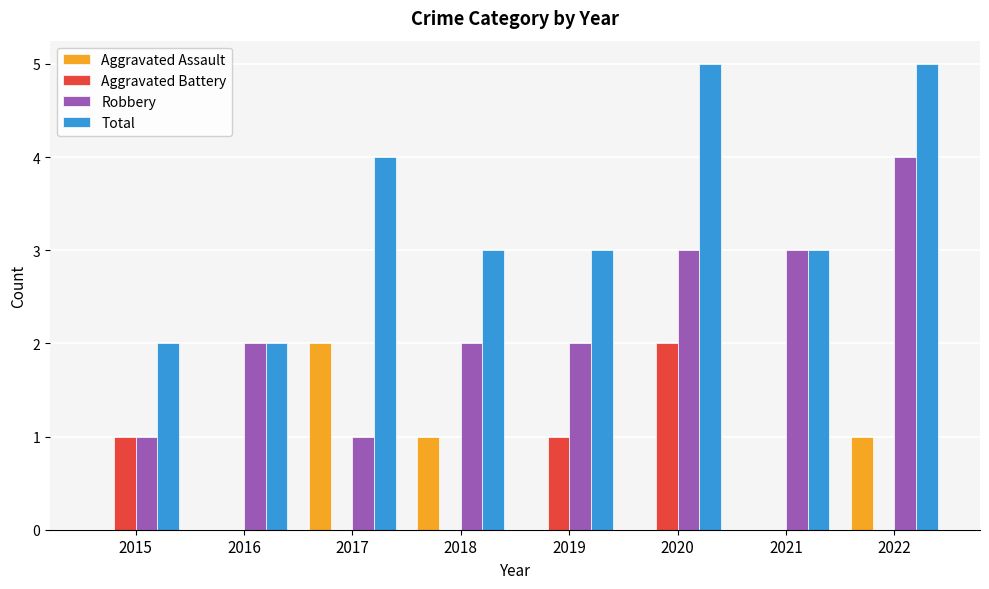

What is the difference between the Robbery values at 2021 and 2017?

2